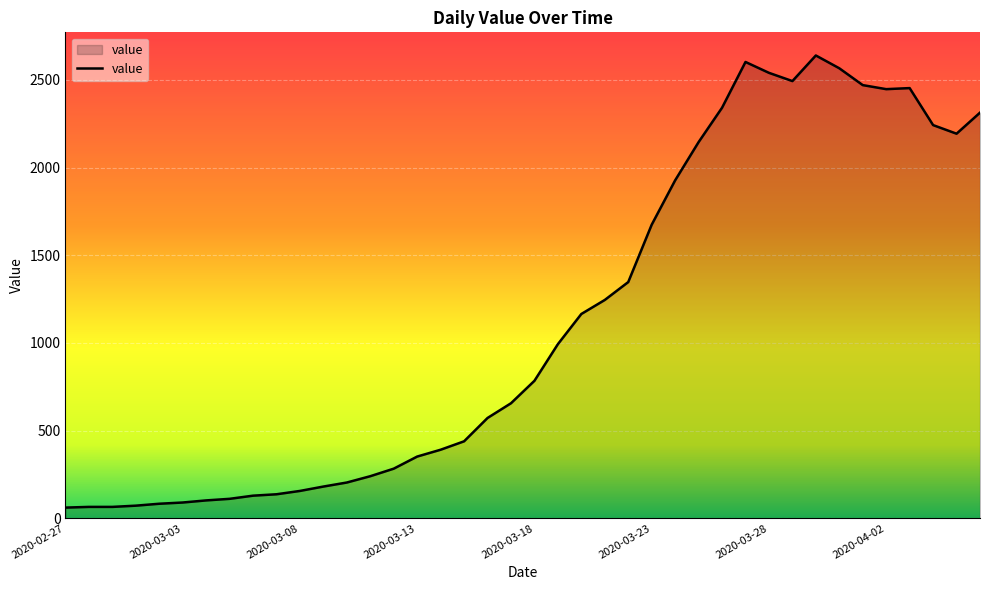

What is the smallest value displayed?

61